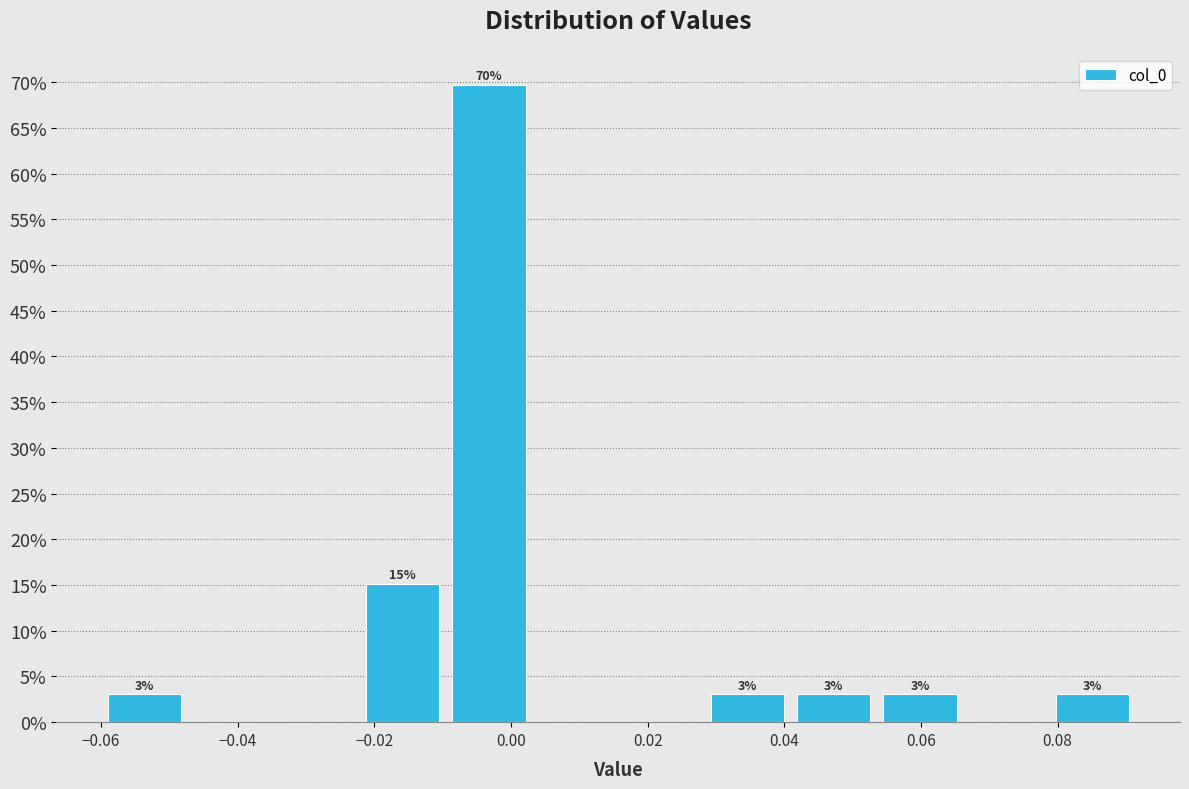

Which range on the x-axis has the tallest bar?

-0.010 to 0.004